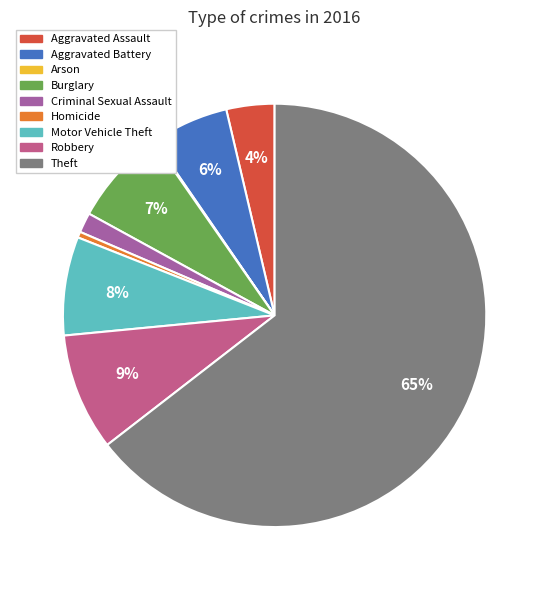

Which category has the biggest portion of the pie?

Theft